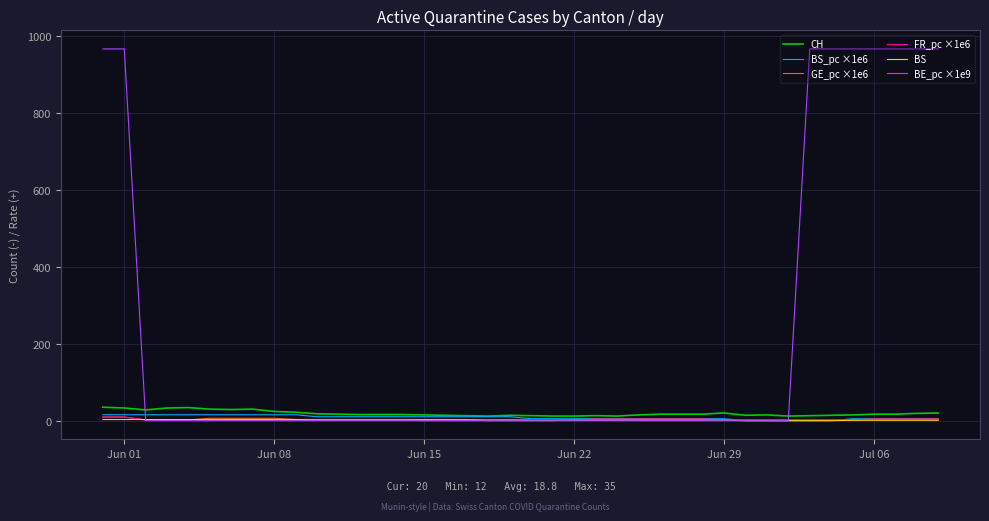

What are all the series names shown in the legend?

CH, BS_pc ×1e6, GE_pc ×1e6, FR_pc ×1e6, BS, BE_pc ×1e9